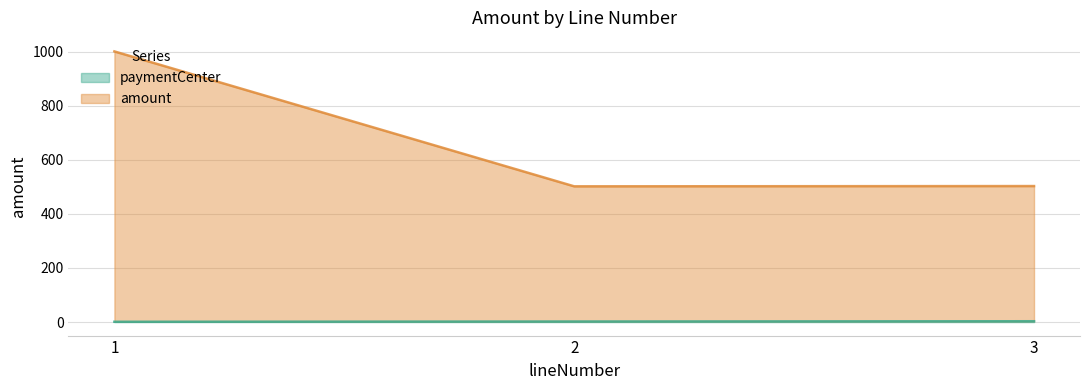

Which category has the lowest value in the paymentCenter series?

1